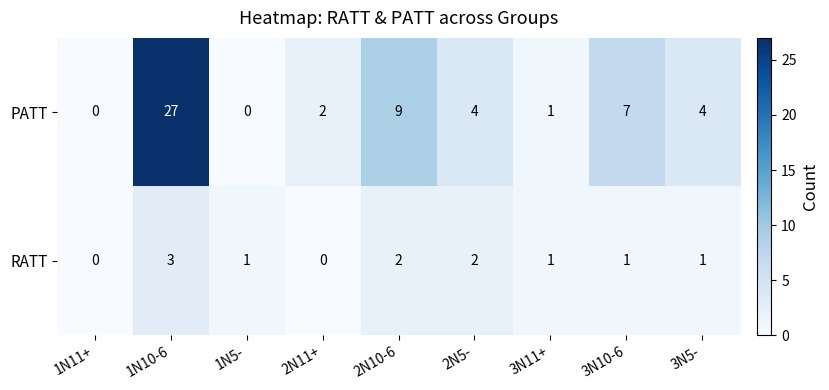

What is the approximate value of PATT at 1N10-6, to the nearest 10?

30